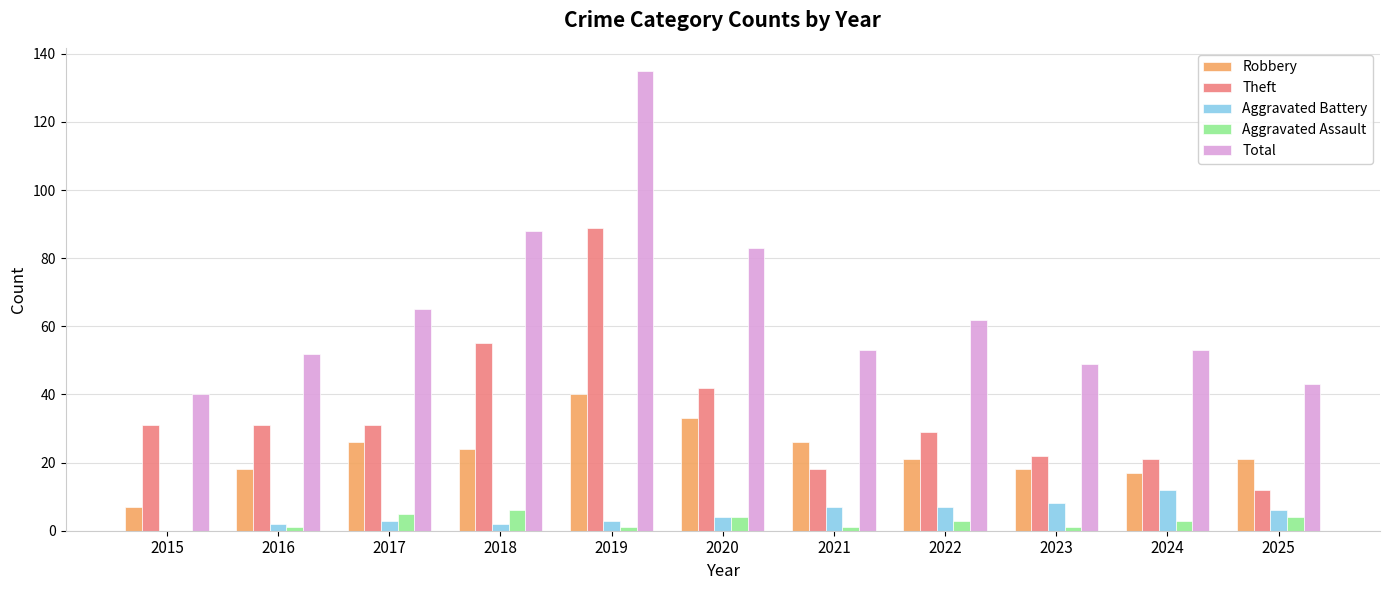

Is it true that Theft equals 18 at 2021?

True